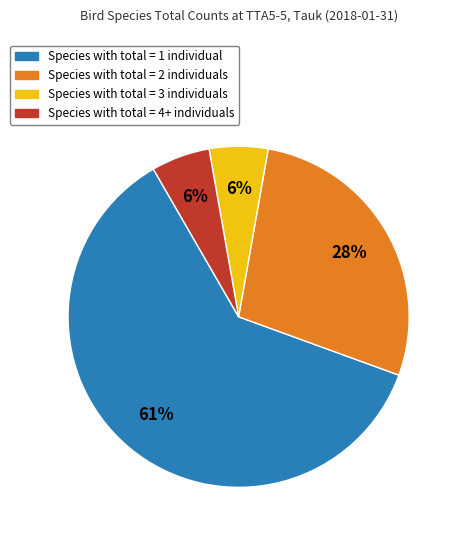

Does any single category account for the majority?

Yes